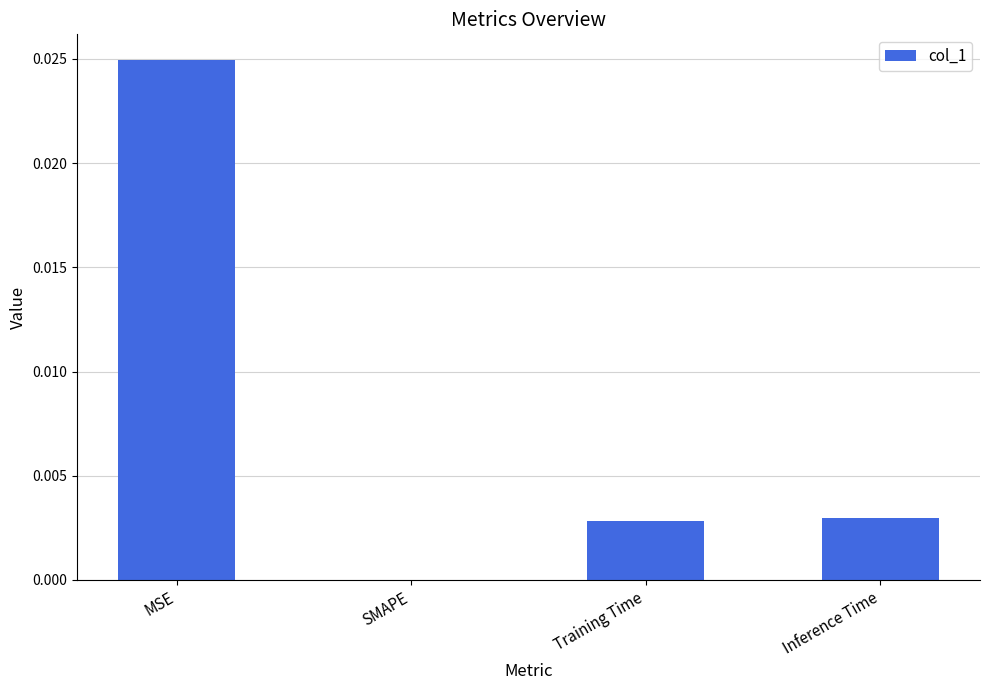

Does the chart contain stacked bars?

No